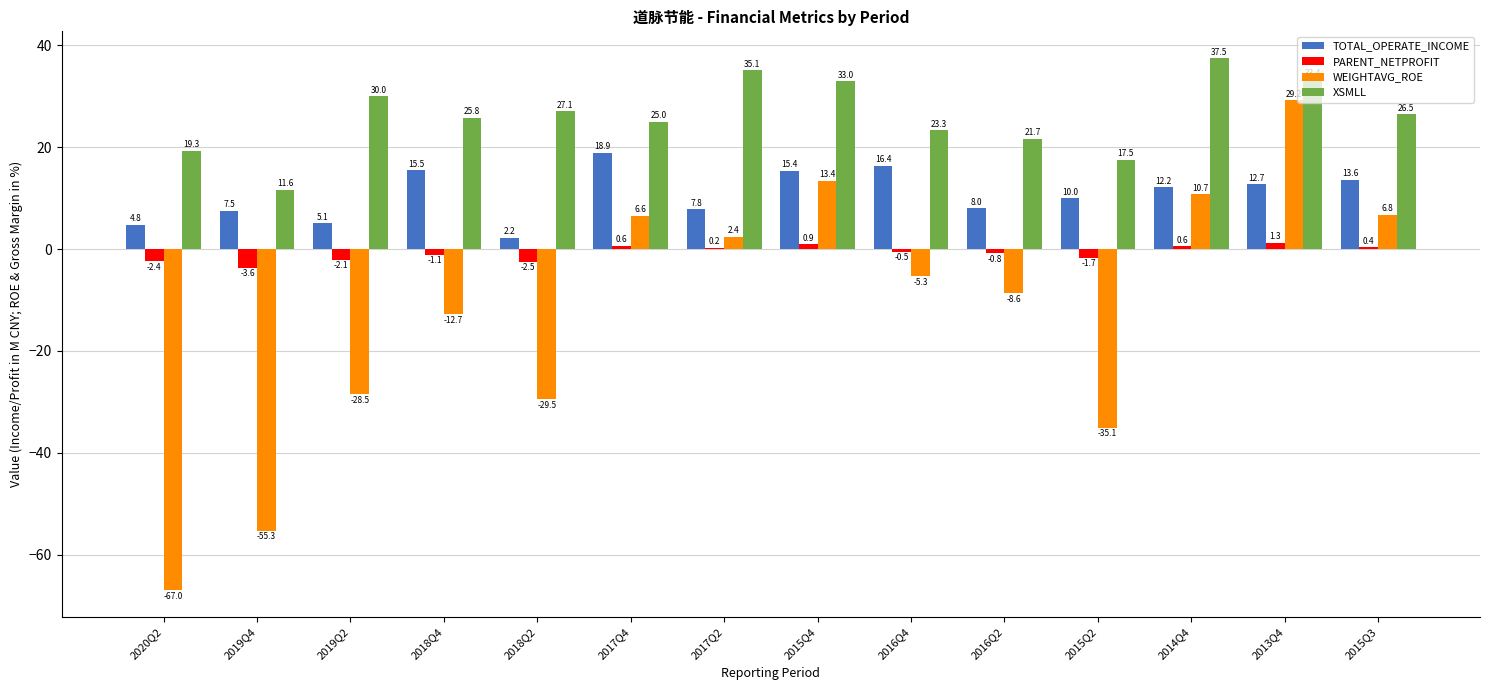

Between 2017Q2 and 2013Q4, which series saw the biggest shift?

WEIGHTAVG_ROE